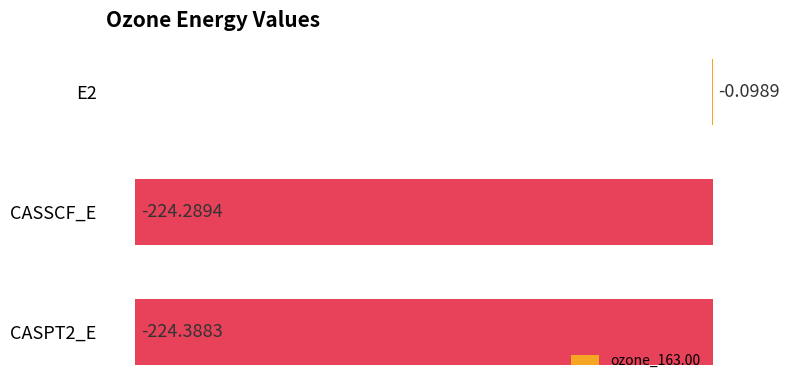

Are the bars grouped side by side (vs. stacked)?

No